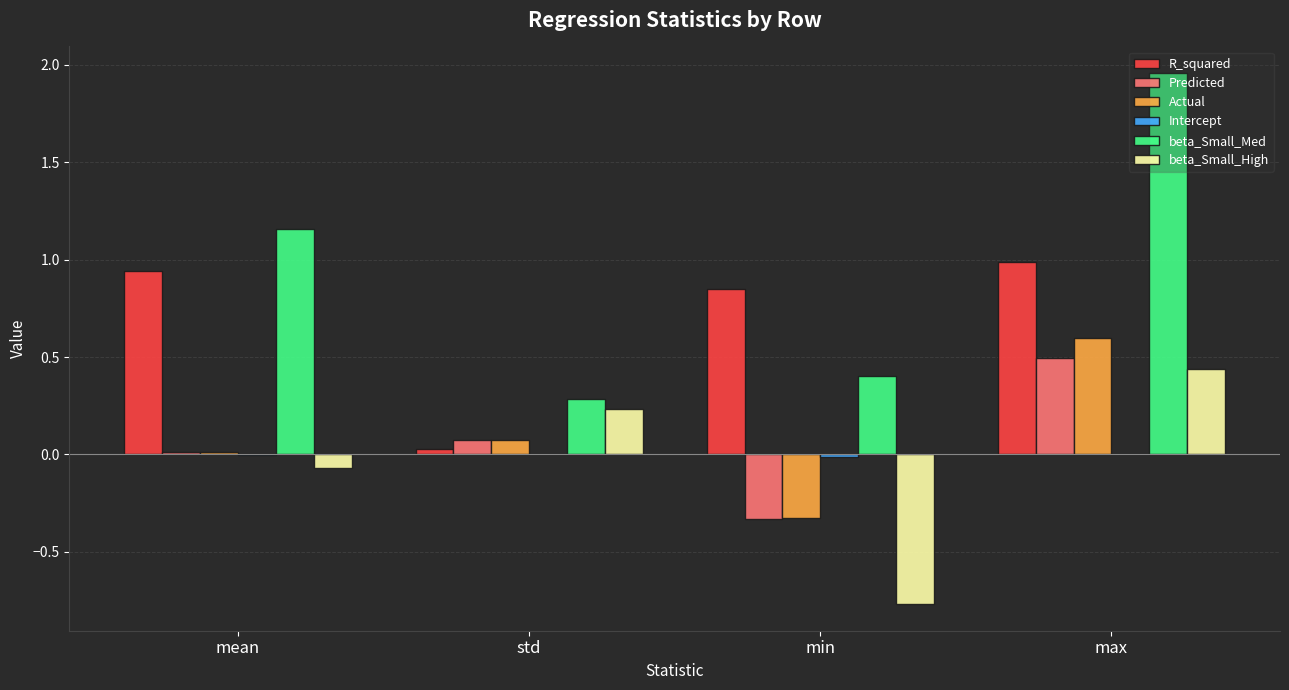

What is the spread (max minus min) of values at min?

1.6